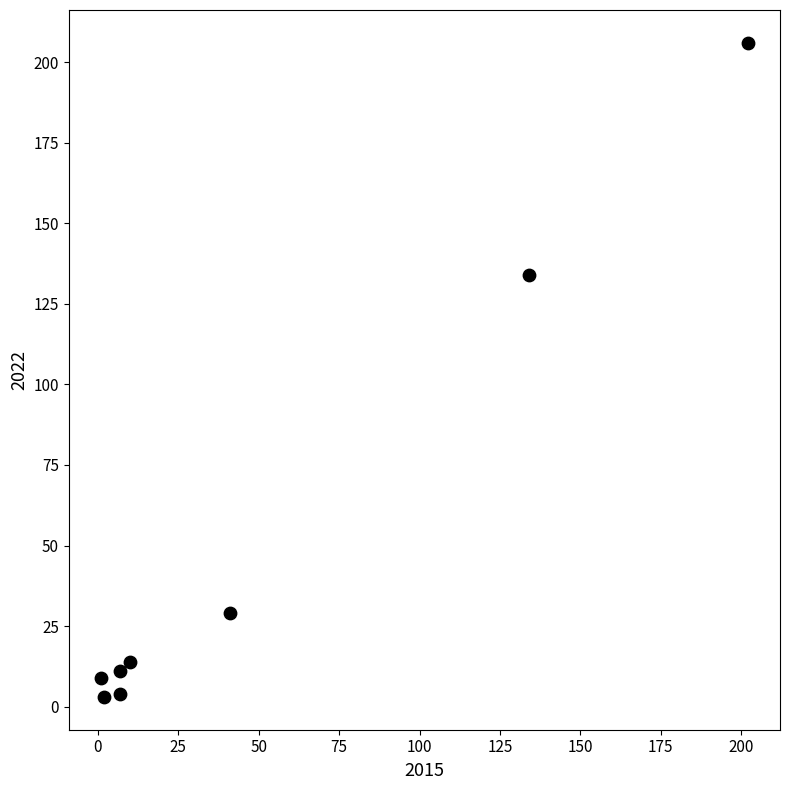

What Y value in the scatter plot is closest to 104?

134